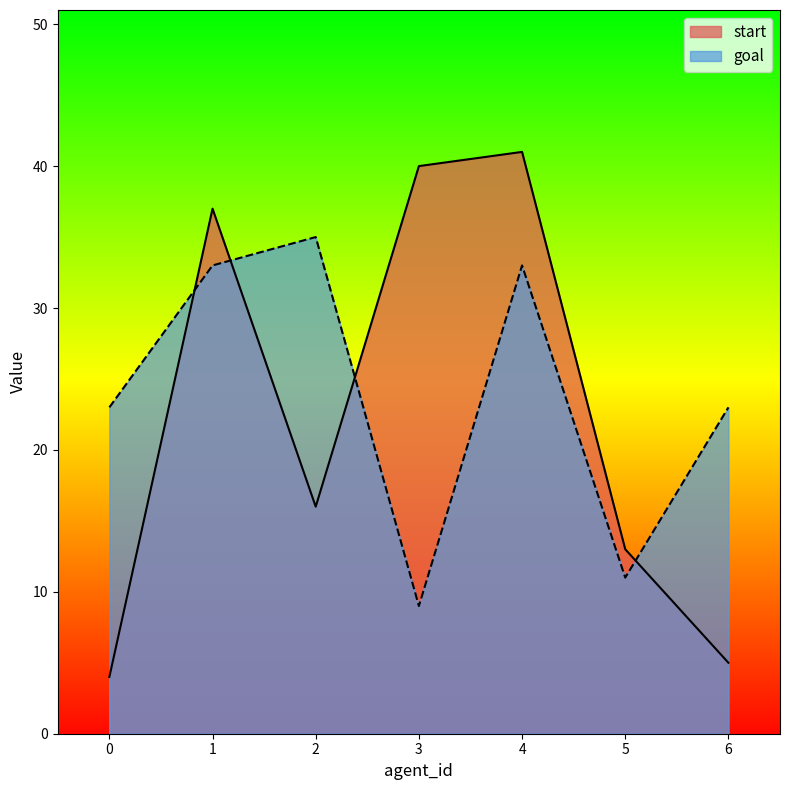

Reading left to right, extract all data points from this chart.

start: 4	37	16	40	41	13	5
goal: 23	33	35	9	33	11	23